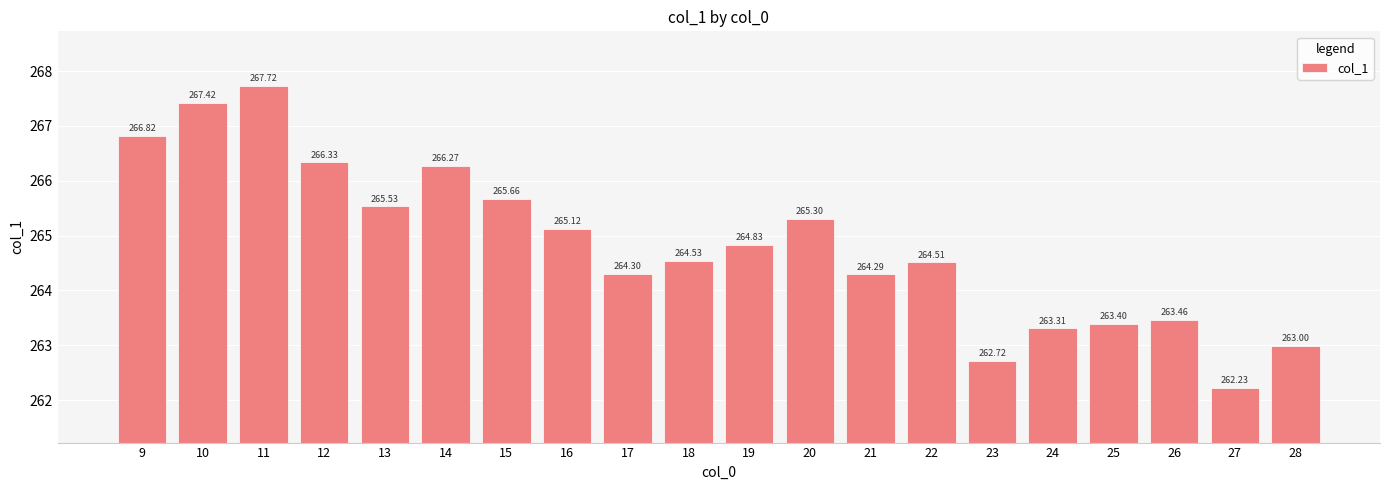

At which category does the chart reach its minimum across all series?

27